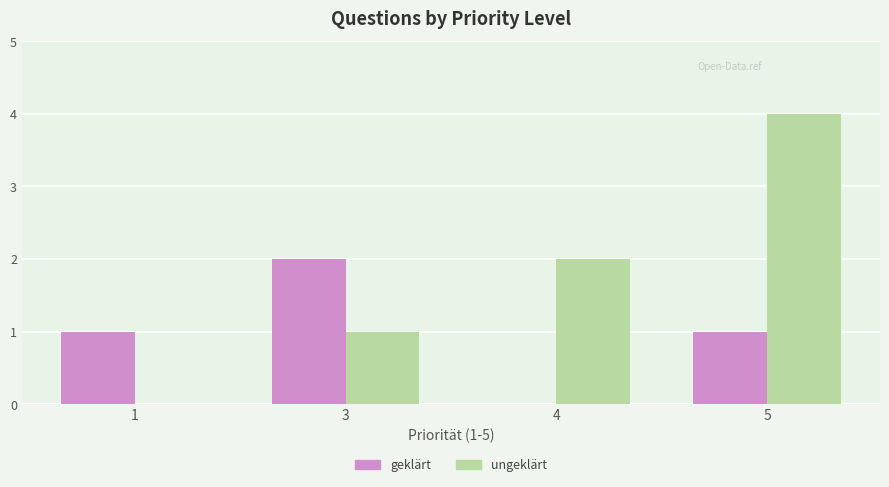

Reading left to right, extract all data points from this chart.

geklärt: 1=1	3=2	4=0	5=1
ungeklärt: 1=0	3=1	4=2	5=4